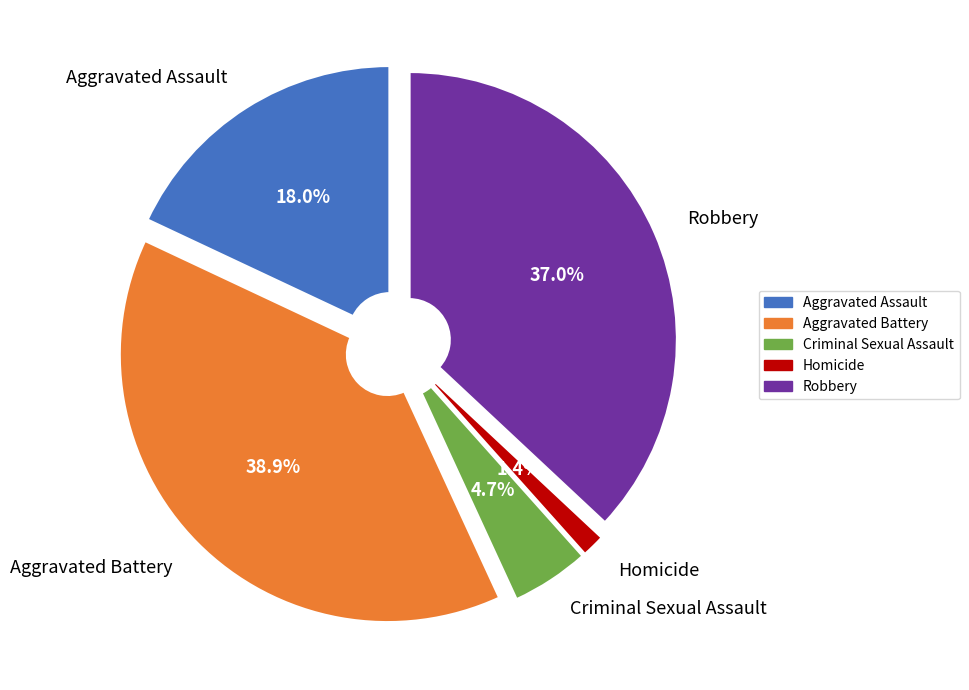

The Criminal Sexual Assault slice represents 12% of the pie. True or false?

False